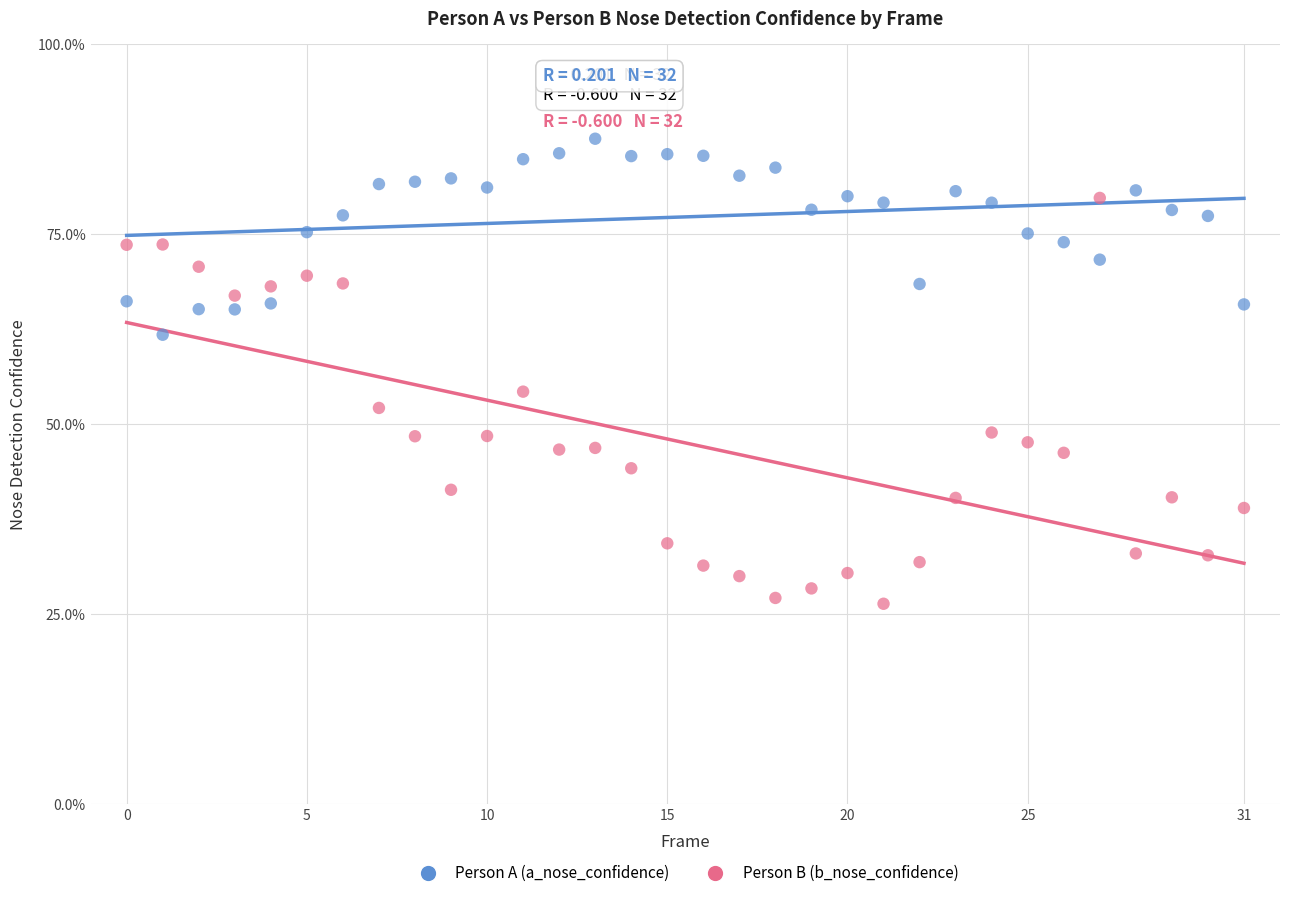

Which series has the largest Y range (max minus min)?

Person B (b_nose_confidence)